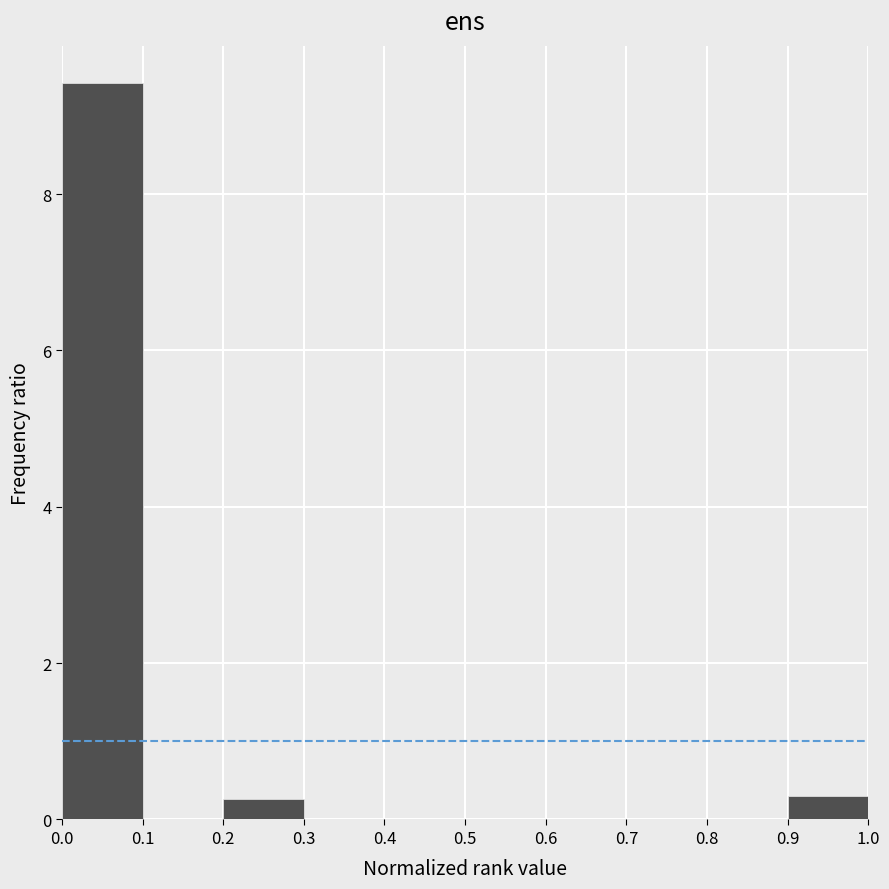

Reading left to right, transcribe this chart: for each bar, give the range it covers on the x-axis and its height. The values are not printed on the chart, so give them approximately, as read against the axis.

0.0 to 0.1: 9.4
0.1 to 0.2: 0
0.2 to 0.3: 0.2
0.3 to 0.4: 0
0.4 to 0.5: 0
0.5 to 0.6: 0
0.6 to 0.7: 0
0.7 to 0.8: 0
0.8 to 0.9: 0
0.9 to 1.0: 0.4